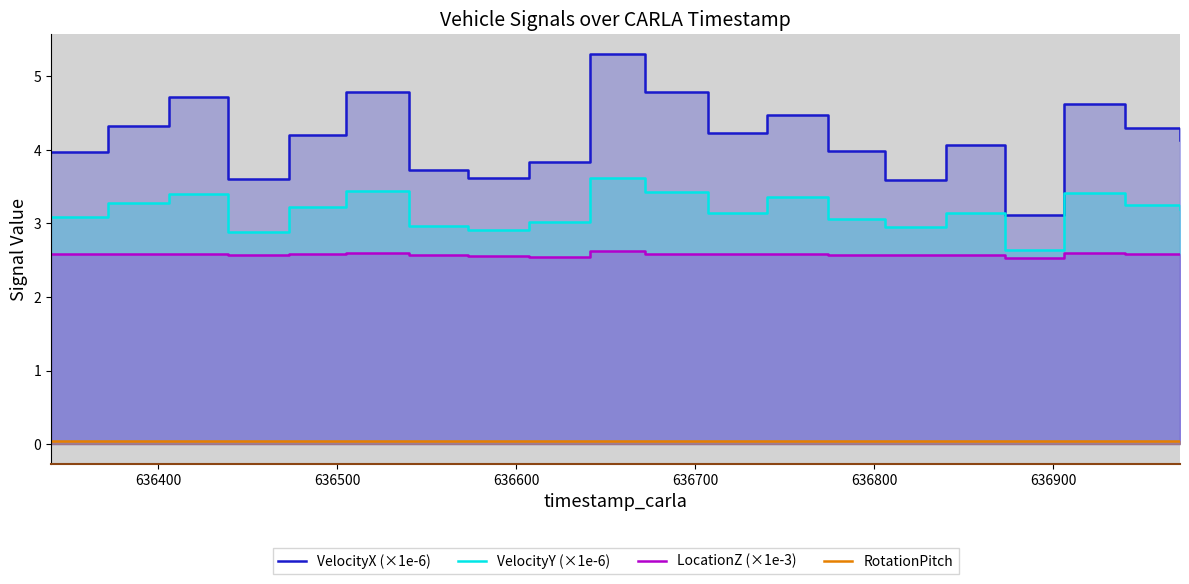

True or false: LocationZ (×1e-3) and RotationPitch intersect in this chart.

False